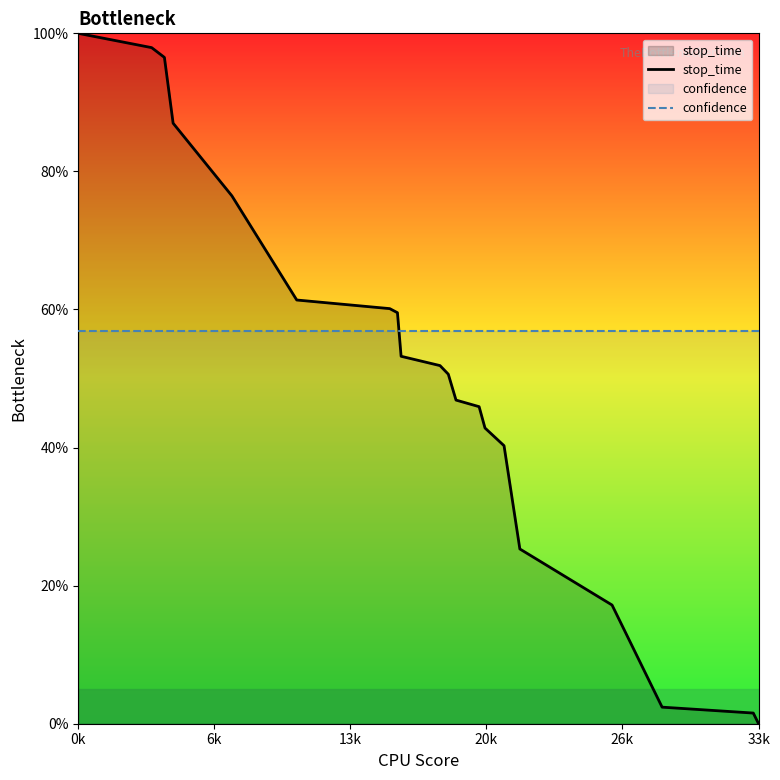

How many times do confidence and stop_time cross each other?

1